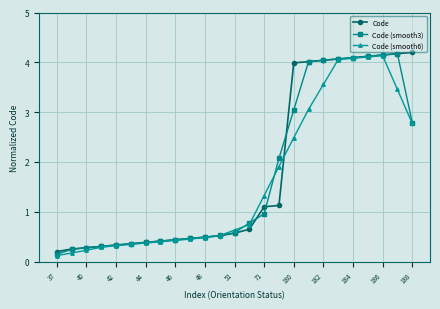

What is the value of the Code point at the 16th from the left?

1.1